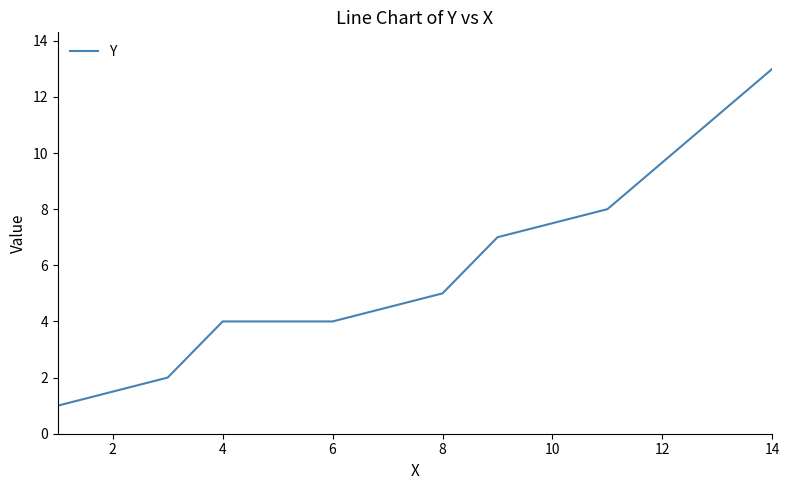

What is the greatest value displayed?

13